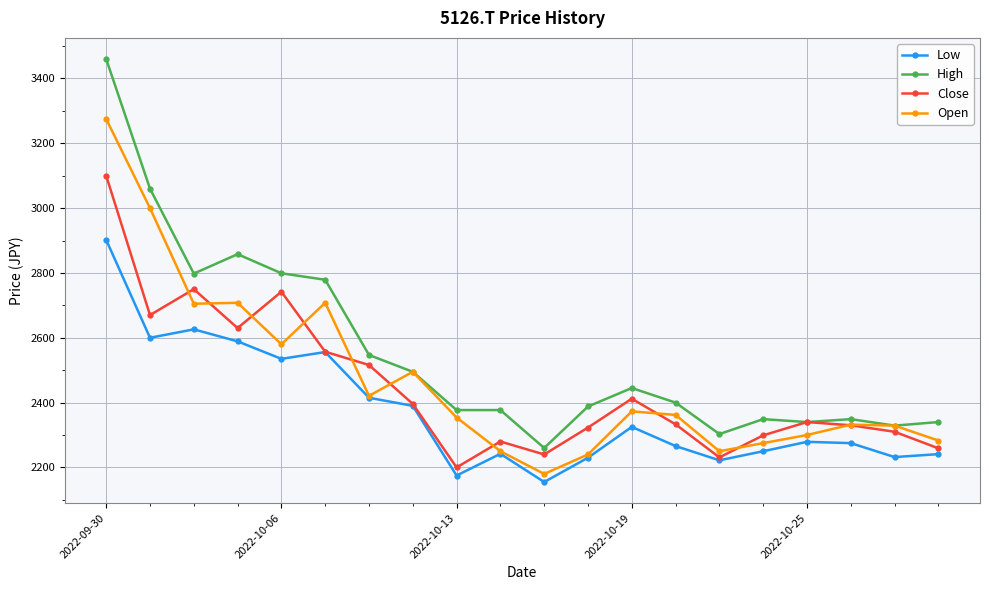

True or false: Low and High cross at least once.

False